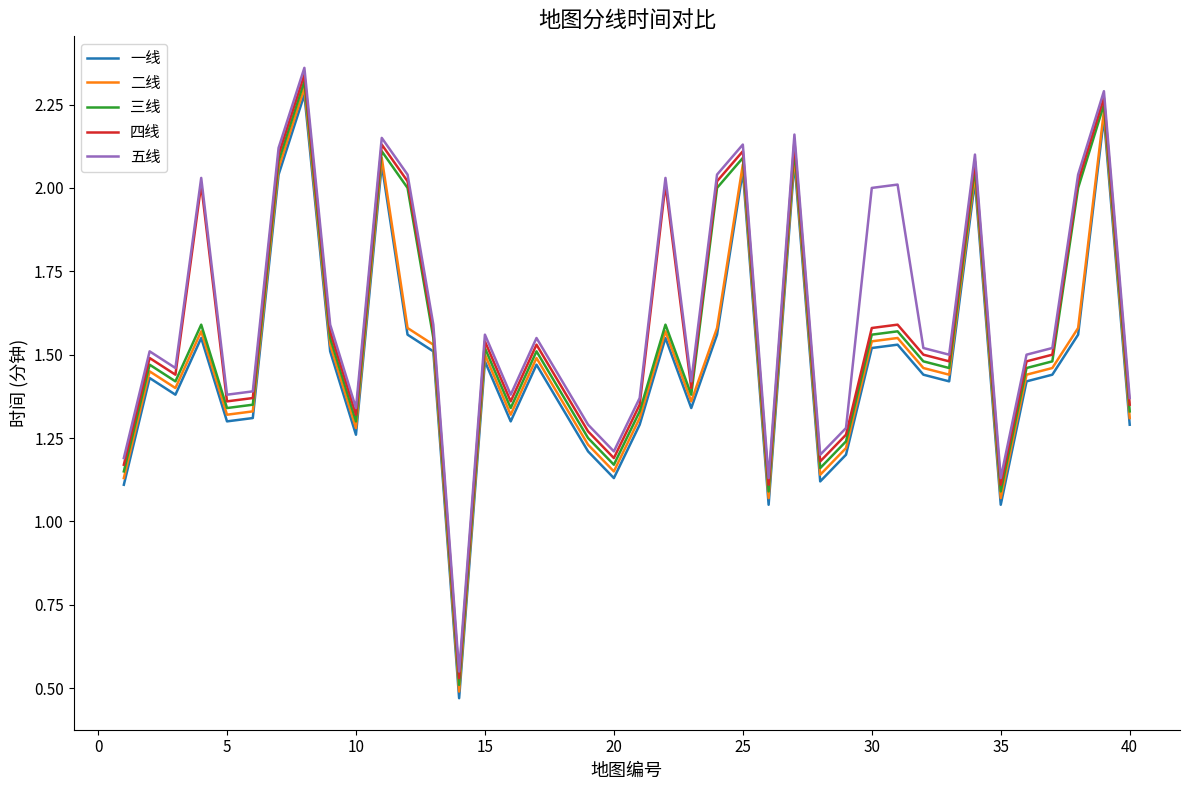

True or false: 五线 and 一线 cross at least once.

False